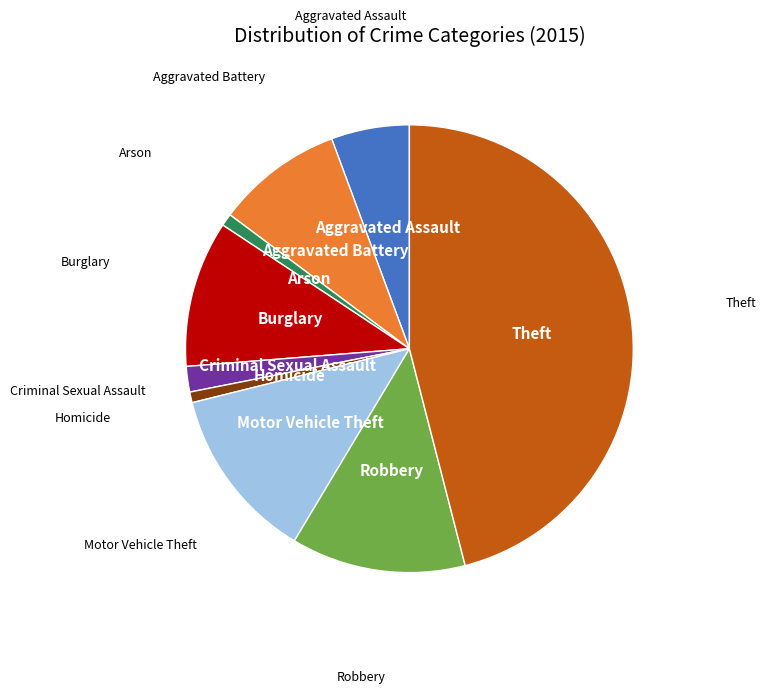

Is there any slice that represents more than half of the pie?

No